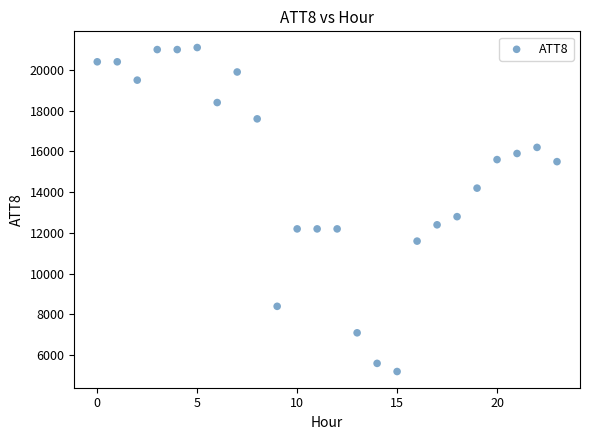

What is the range of Y values (max minus min)?

15900